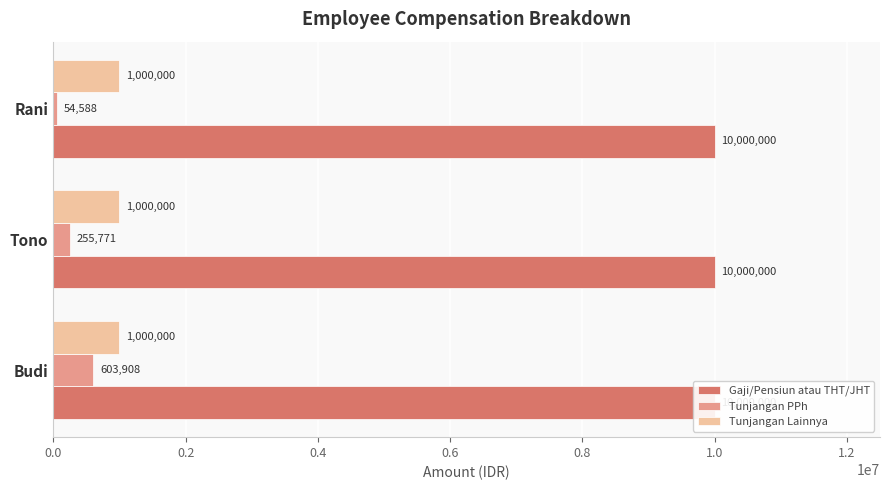

How many groups of bars are there?

3